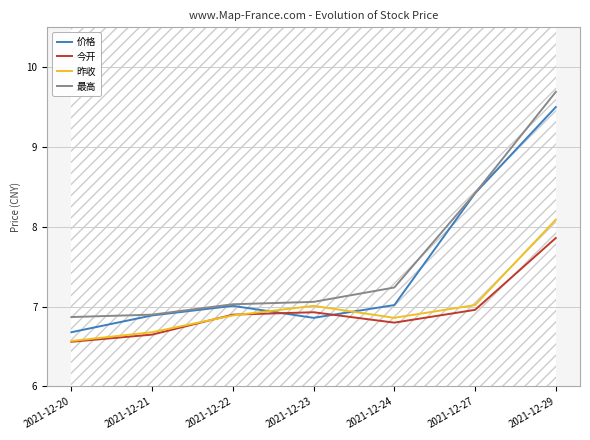

At which label does 价格 reach its minimum?

2021-12-20